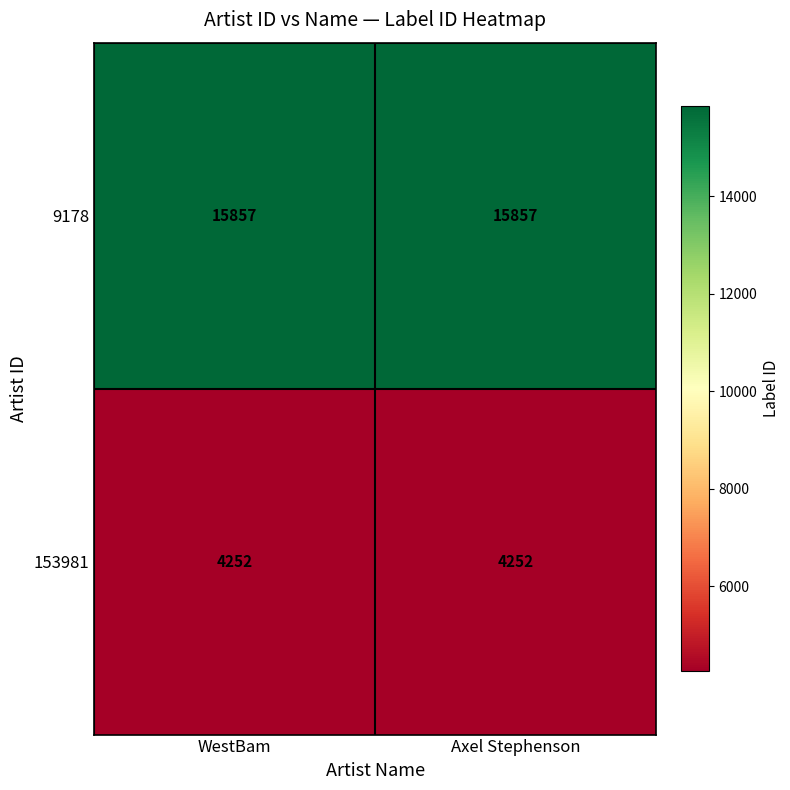

Is the value of 153981 at WestBam greater than the value of 9178 at WestBam?

No